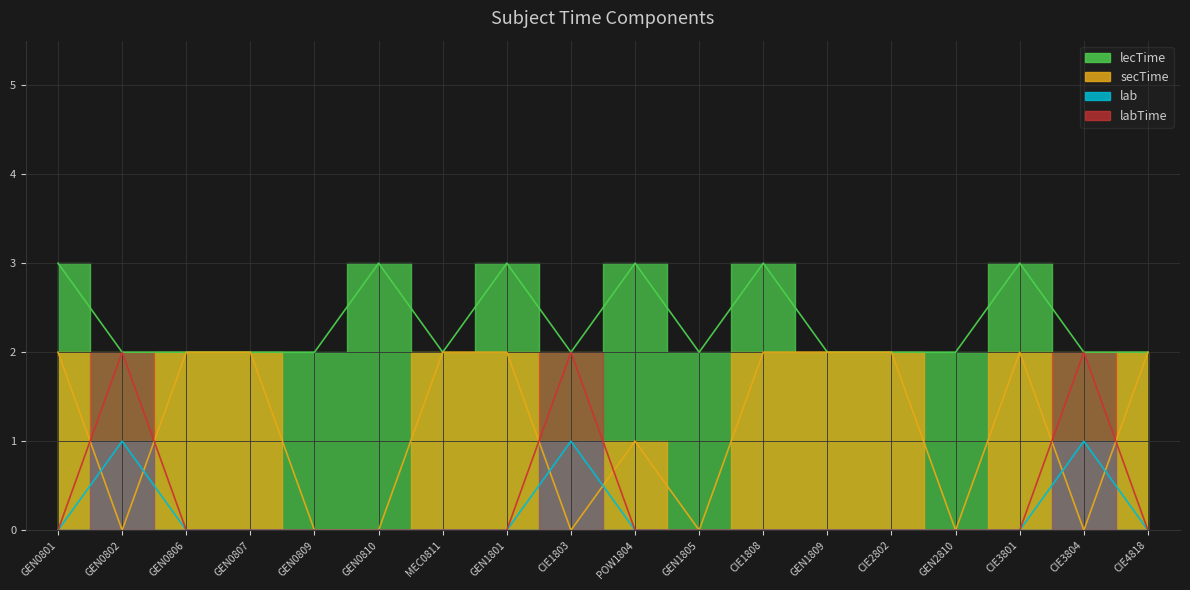

At how many categories does at least one series exceed 1?

18